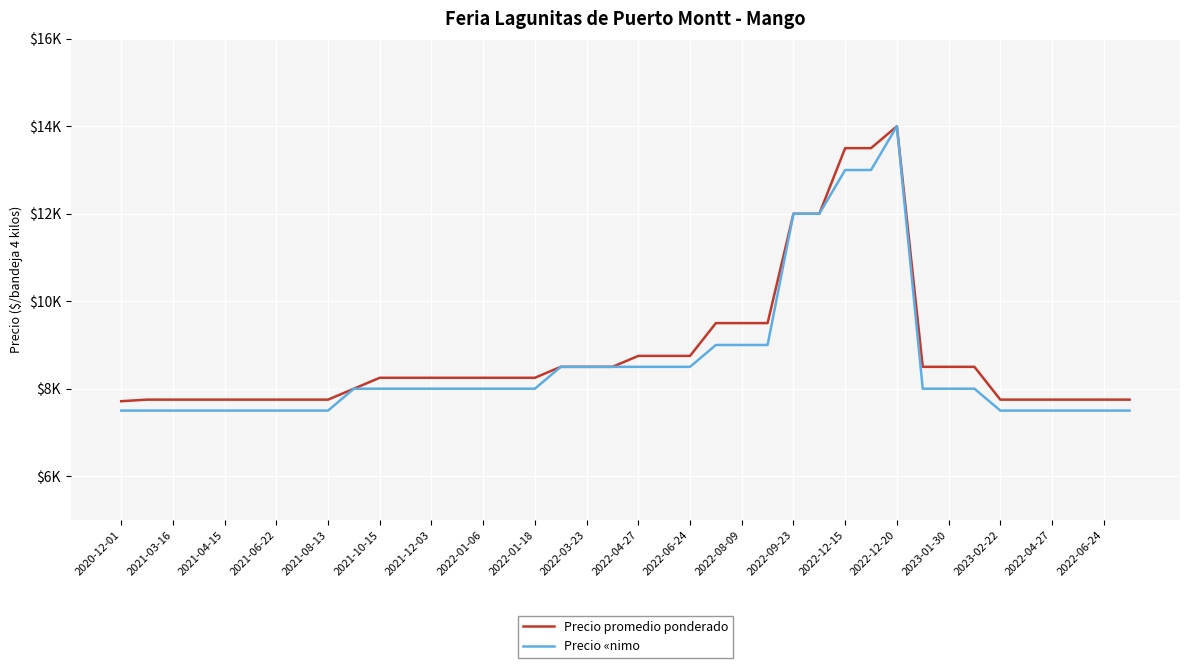

Is this an area chart (filled region under the line)?

No